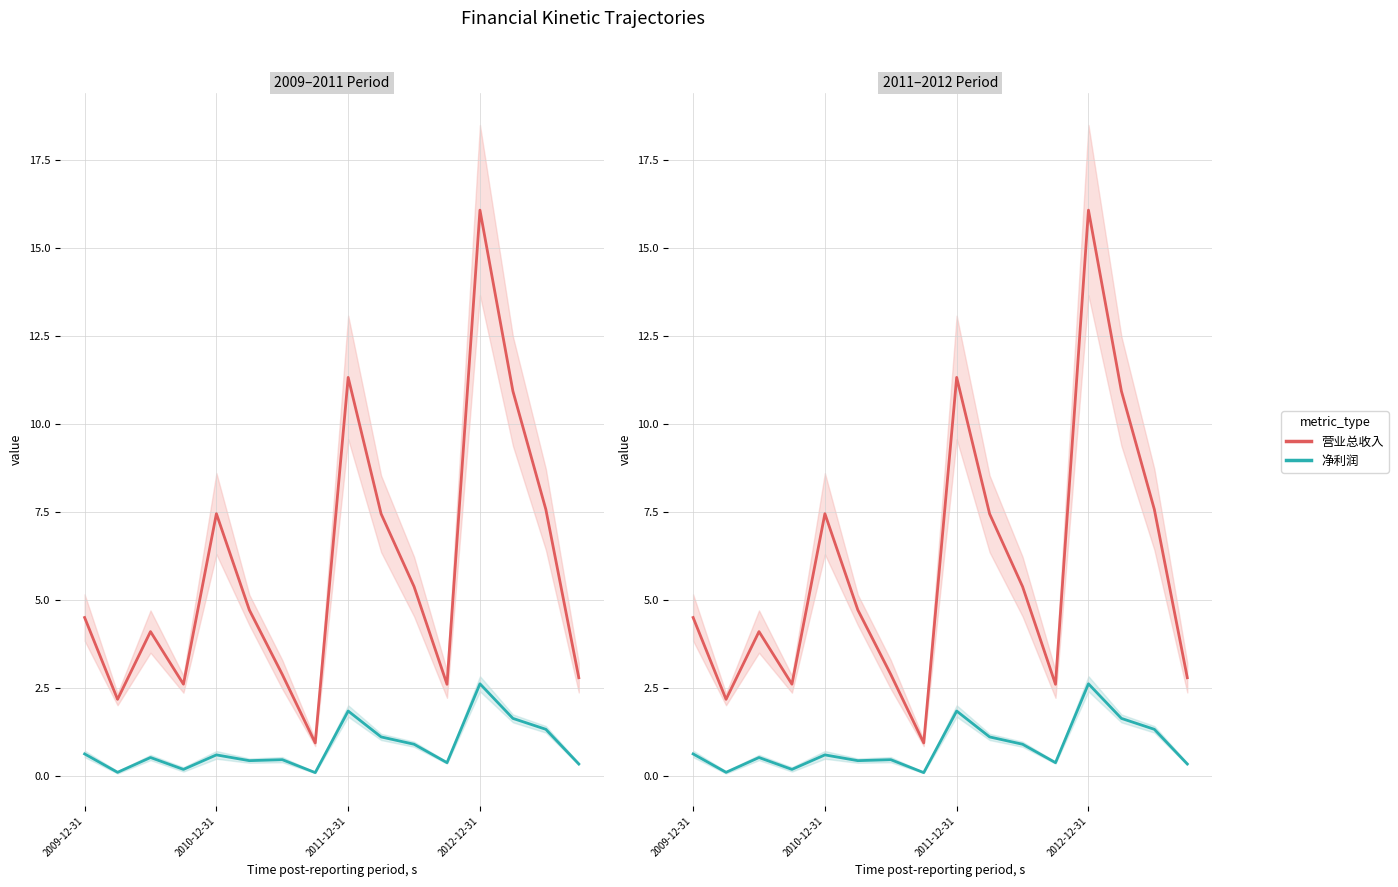

True or false: 营业成本 has a value of 1.2 at 2010-06-30.

False